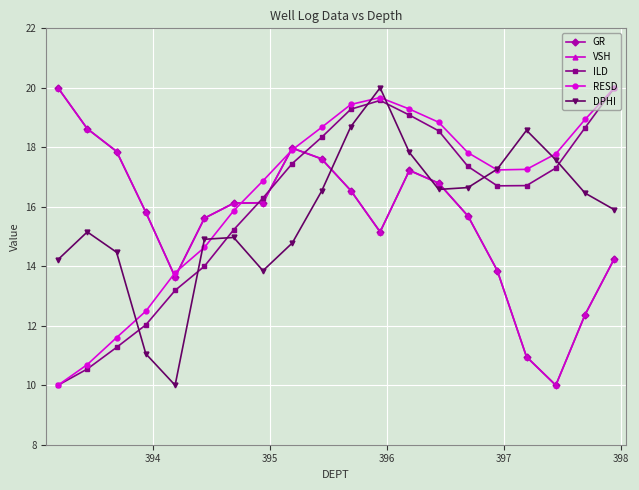

True or false: ILD and GR intersect in this chart.

True